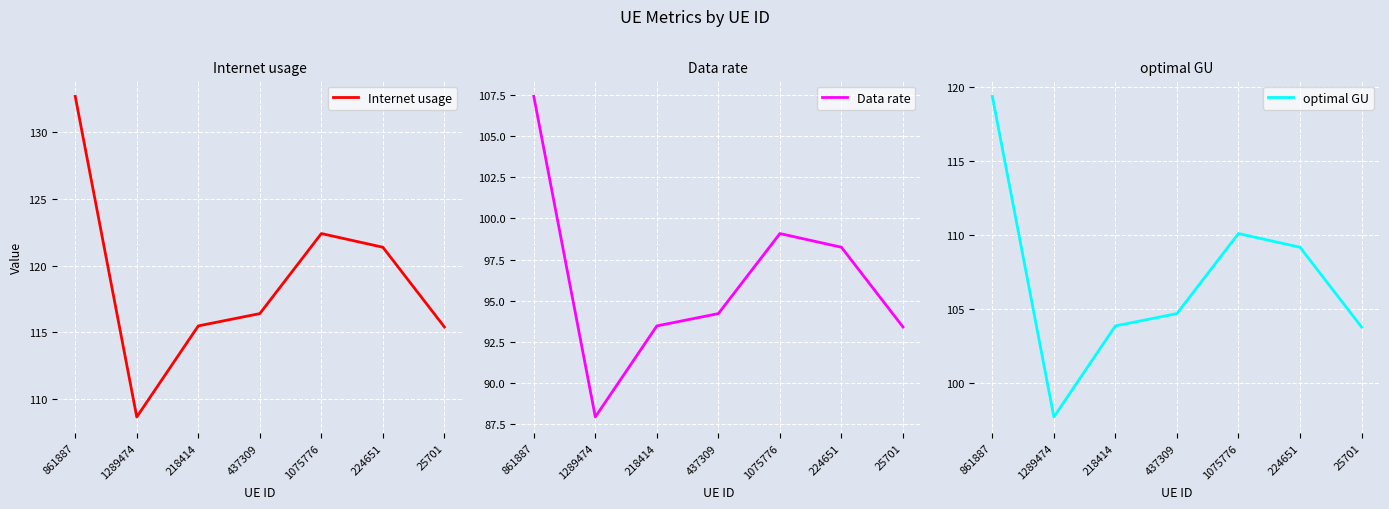

What is the label of the 4th point from the right?

437309